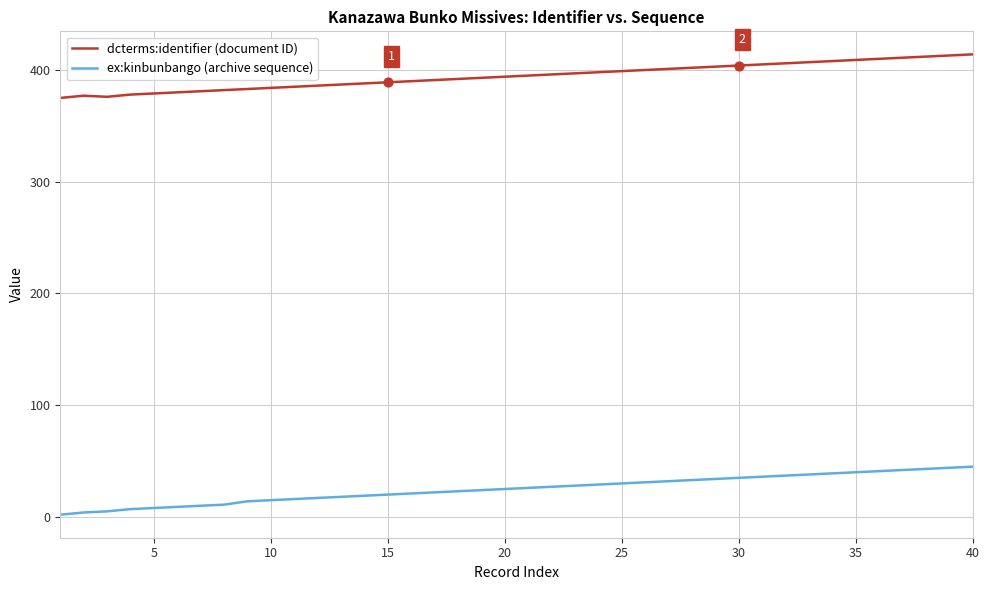

At how many categories does at least one series exceed 112?

40